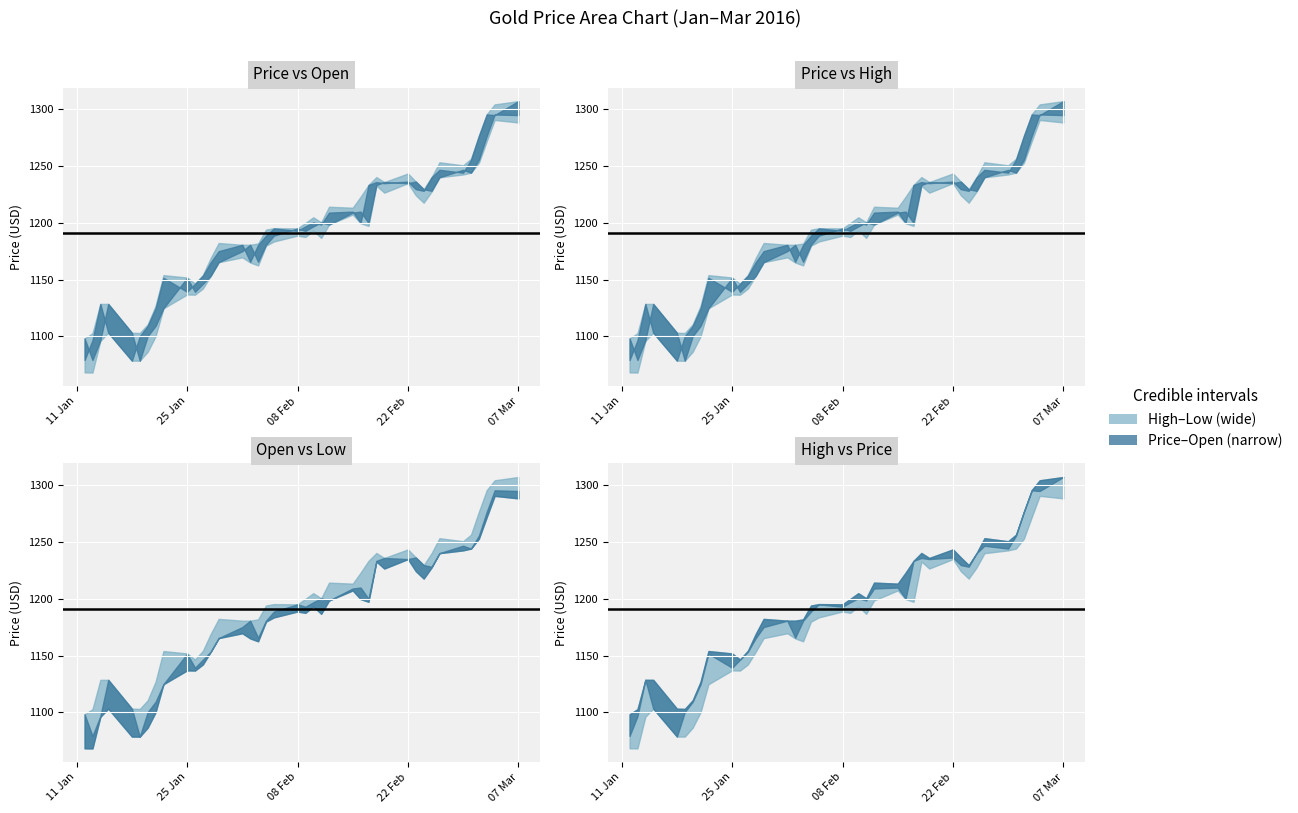

Between 2016-01-27 and 2016-02-02, which is larger?

2016-02-02